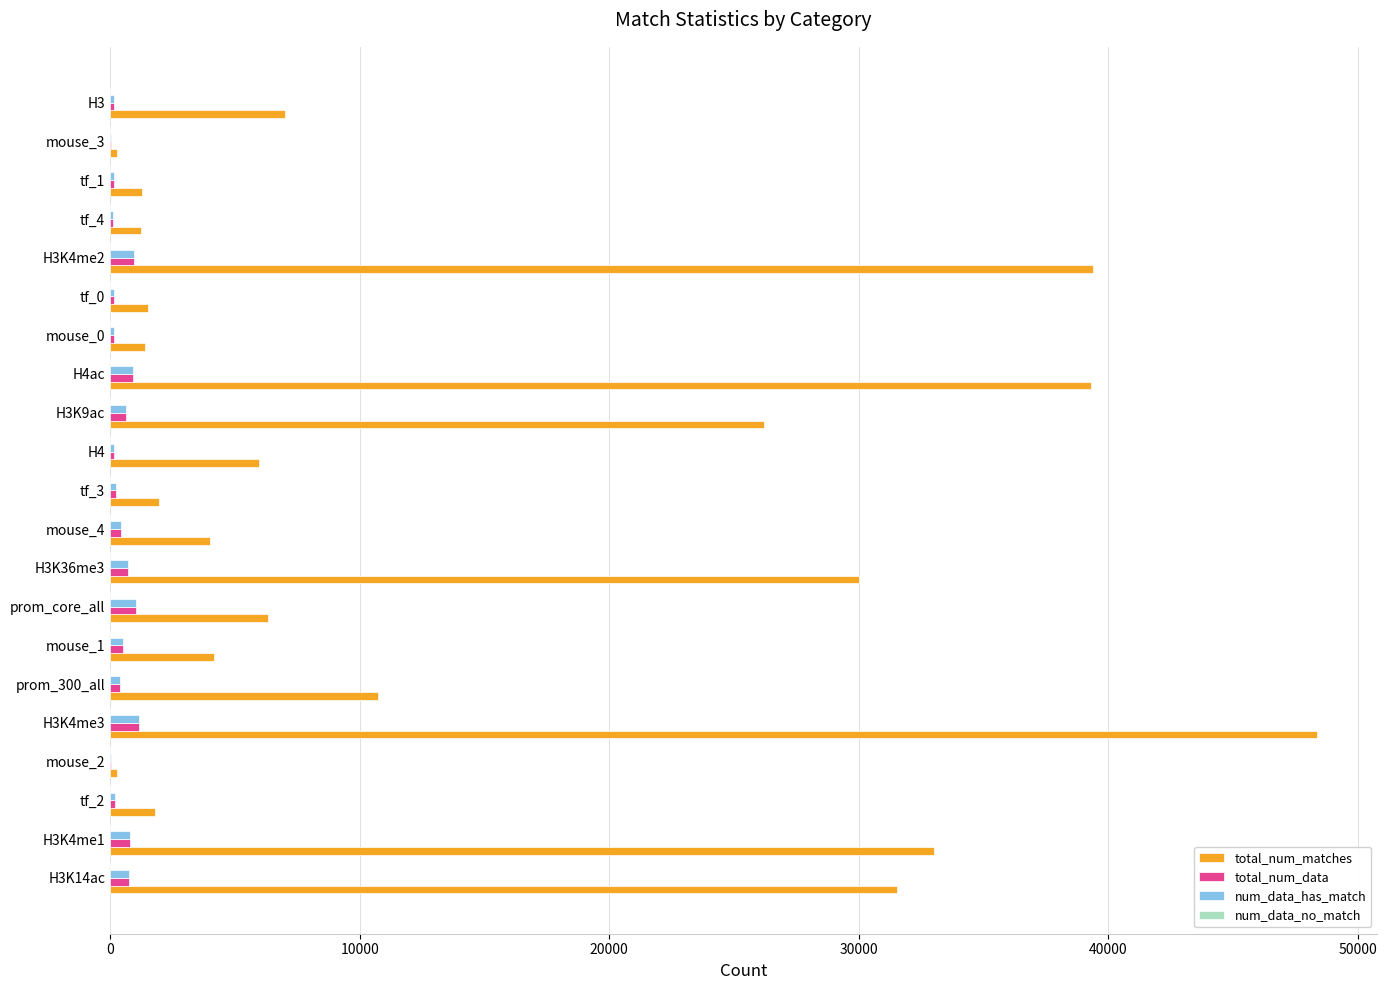

Is the value of total_num_matches at H3K4me1 greater than the value of total_num_data at mouse_4?

Yes